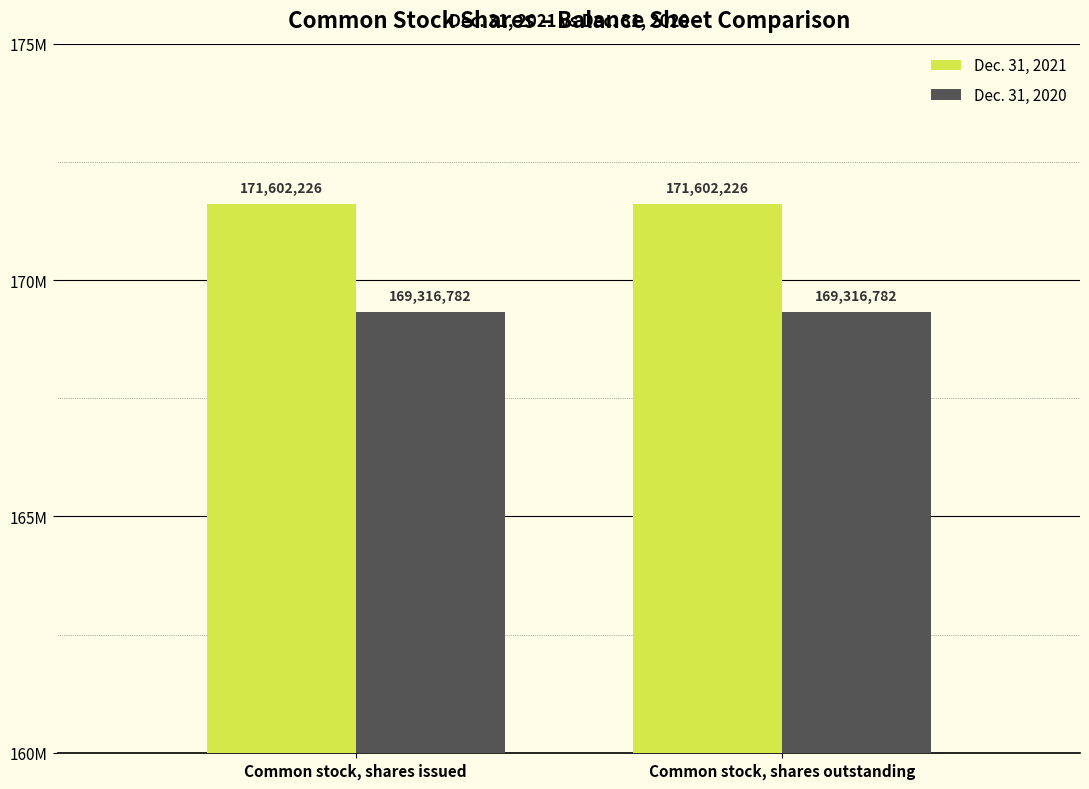

The Dec. 31, 2020 series shows 87883640 at Common stock, shares outstanding. True or false?

False